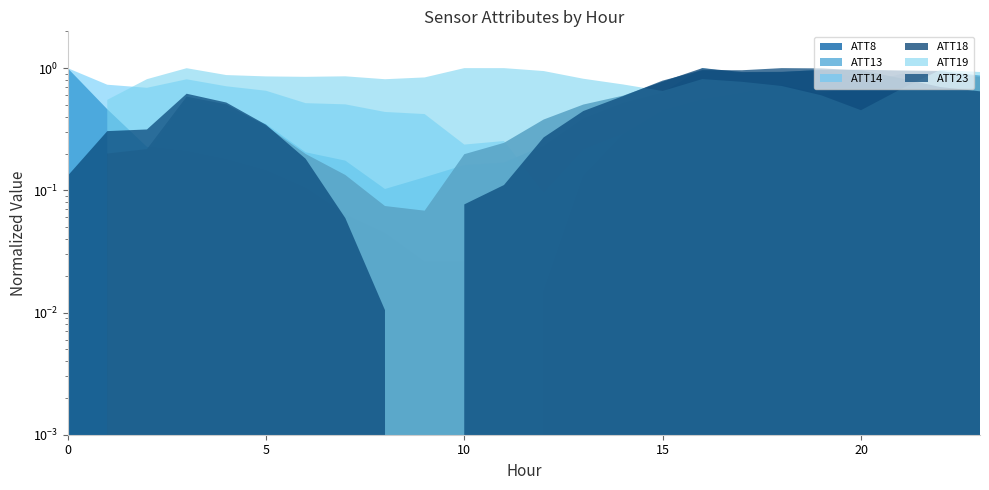

True or false: ATT18 and ATT19 intersect in this chart.

True